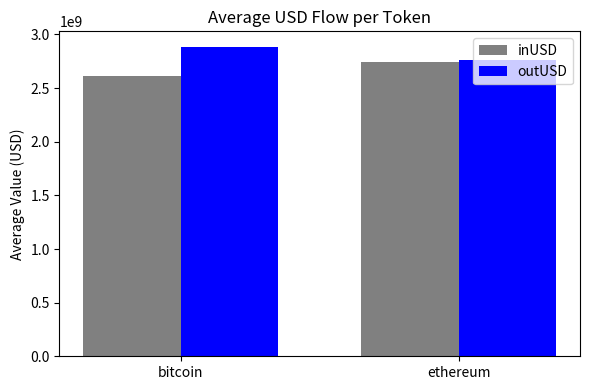

How many series are shown in this chart?

2